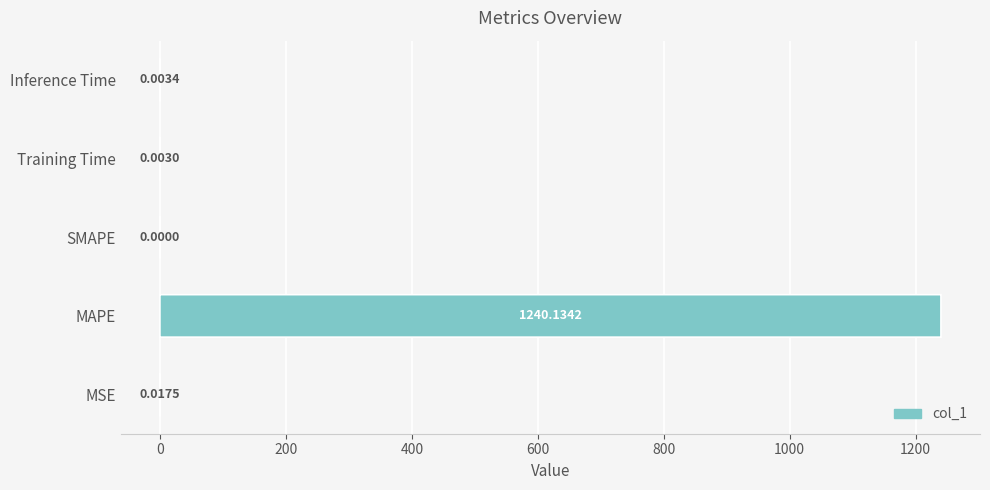

True or false: the data shows 0.0 at Inference Time.

False